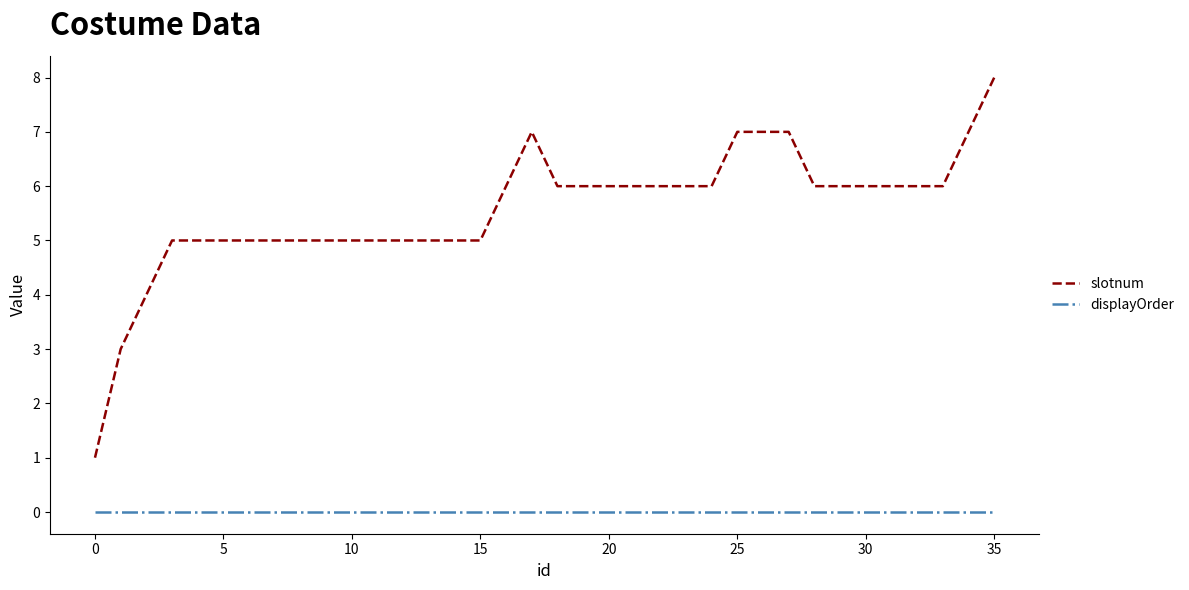

What is the difference between the second highest and minimum values in the slotnum series?

6